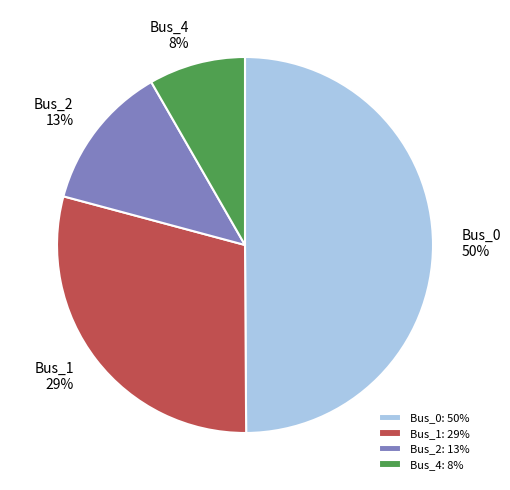

To the nearest percent, what is the combined percentage of Bus_1 and Bus_0?

79%